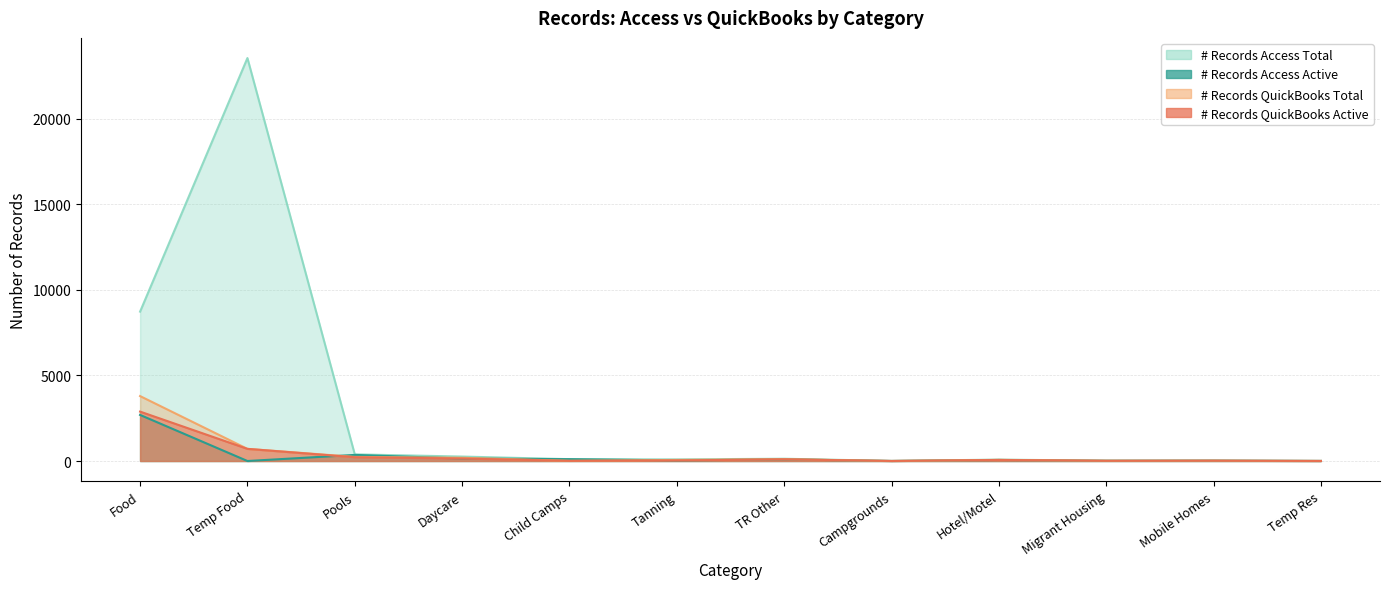

What is the sum of all # Records Access Total values?

33383